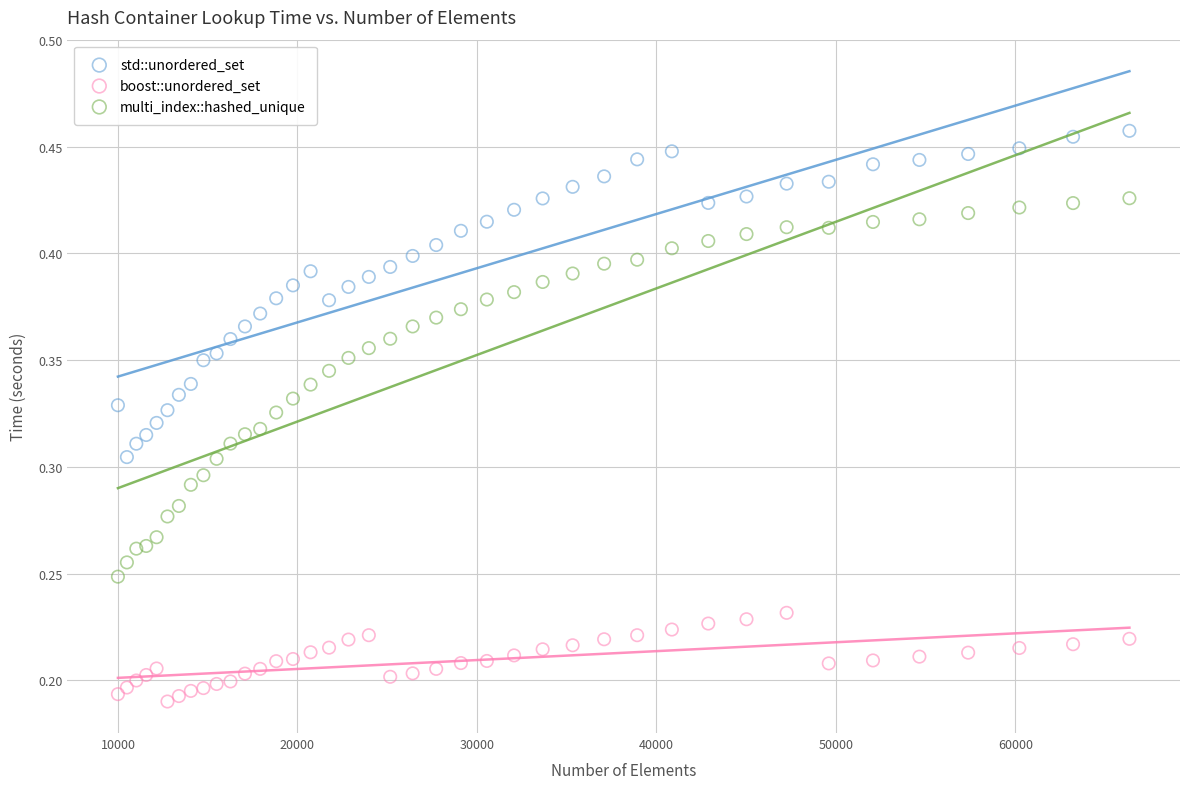

Which series reaches the minimum Y coordinate?

boost::unordered_set